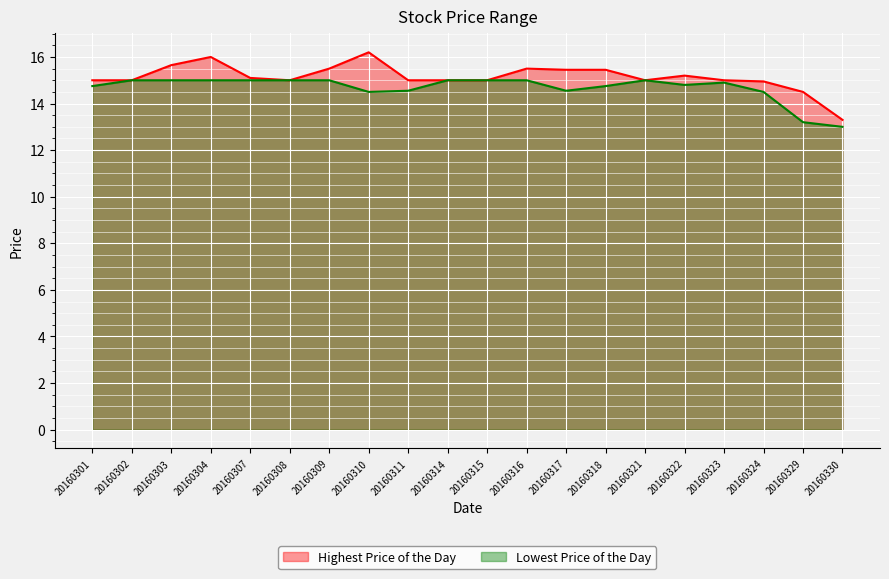

True or false: Lowest Price of the Day and Highest Price of the Day intersect in this chart.

False